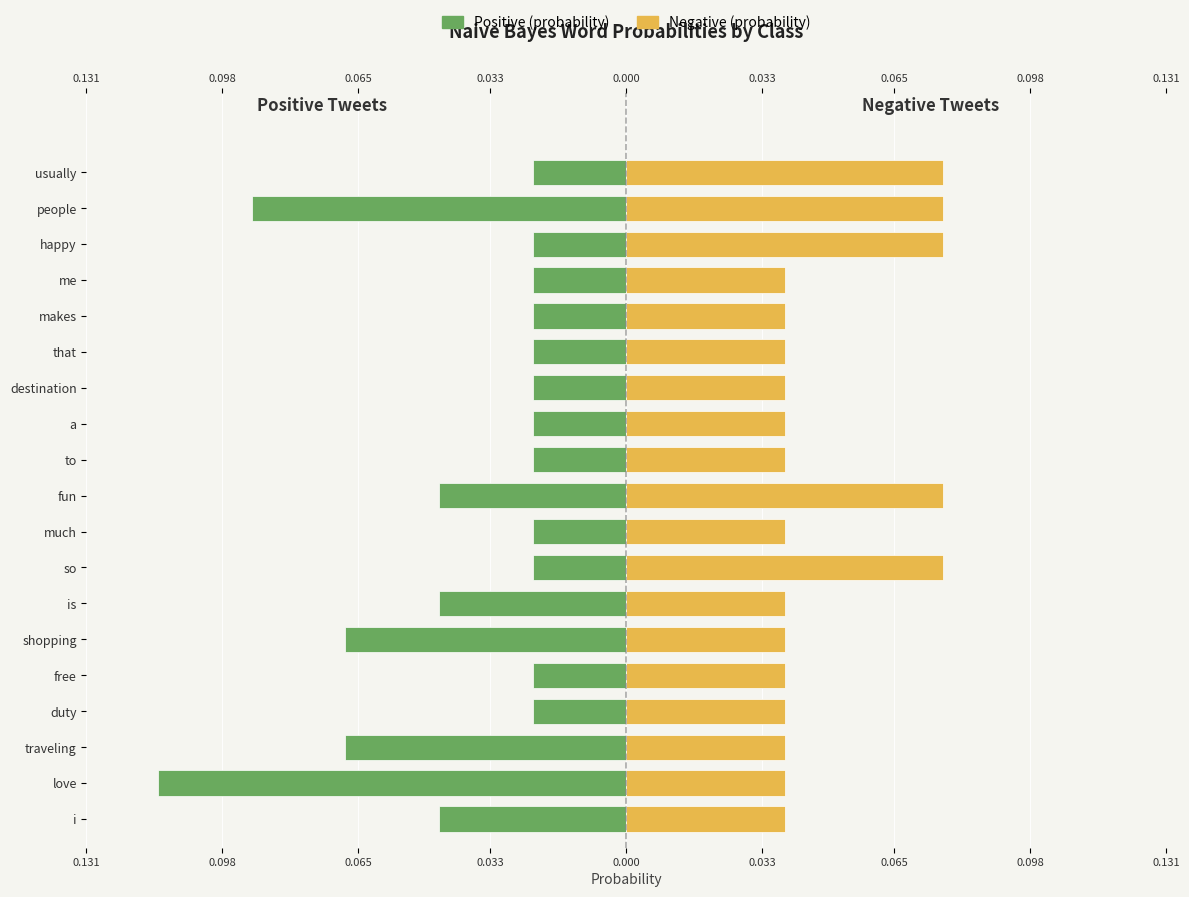

Reading right to left, extract all data points from this chart.

Positive (probability): -0.0	-0.1	-0.0	-0.0	-0.0	-0.0	-0.0	-0.0	-0.0	-0.0	-0.0	-0.0	-0.0	-0.1	-0.0	-0.0	-0.1	-0.1	-0.0
Negative (probability): 0.1	0.1	0.1	0.0	0.0	0.0	0.0	0.0	0.0	0.1	0.0	0.1	0.0	0.0	0.0	0.0	0.0	0.0	0.0